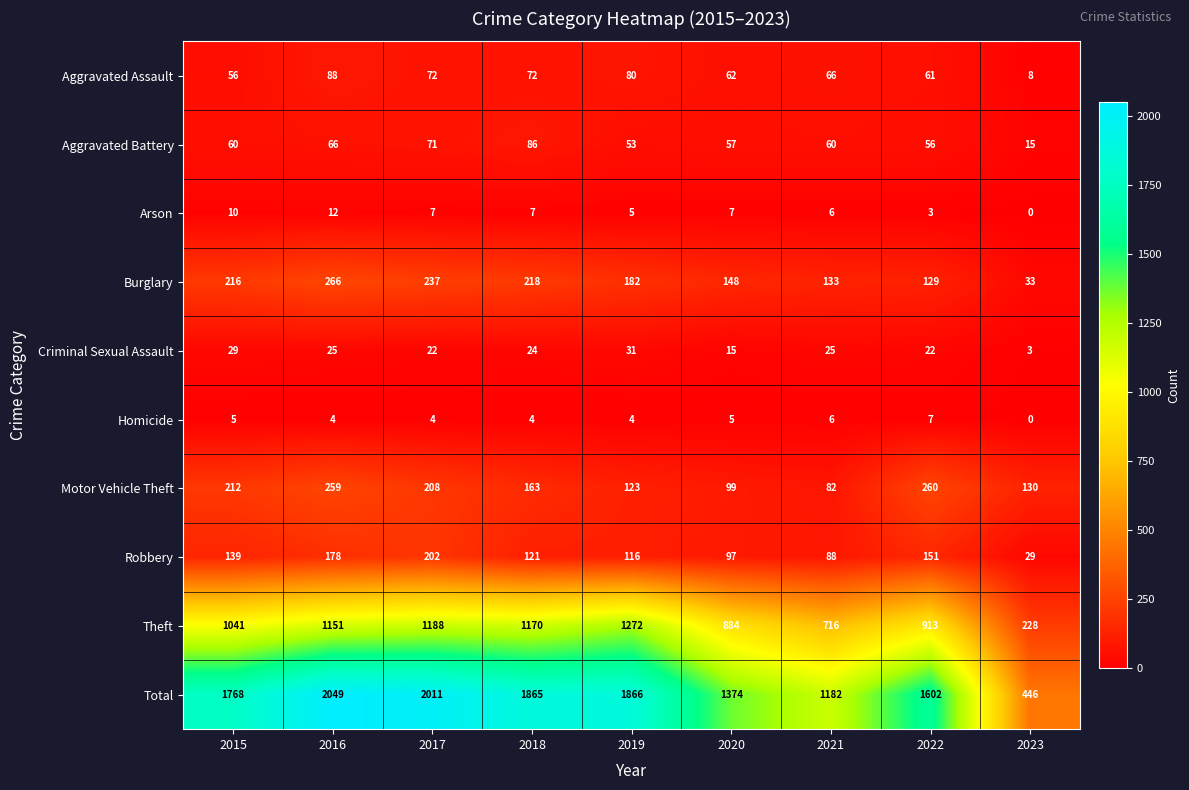

What is the difference between the Aggravated Assault values at 2023 and 2016?

80